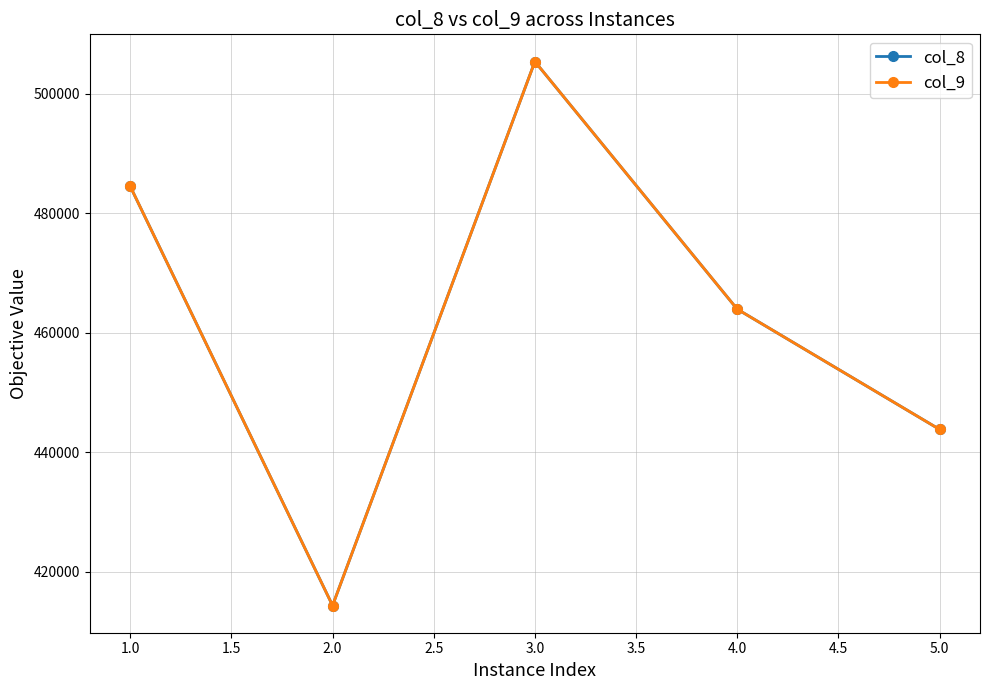

How many lines are shown in the chart?

2